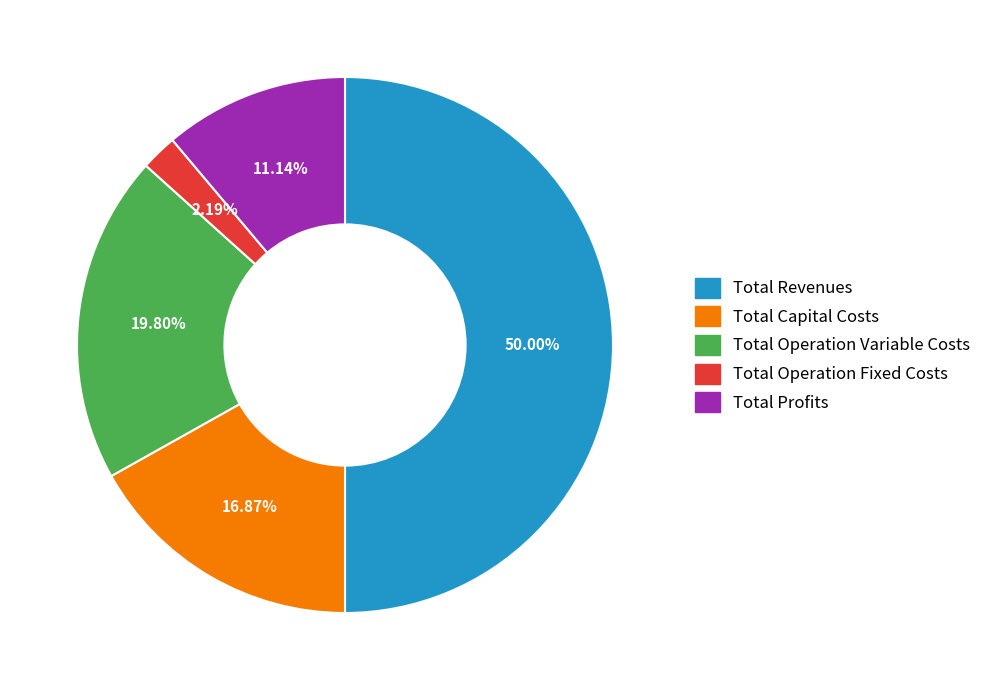

To the nearest percent, what portion does Total Profits represent?

11%